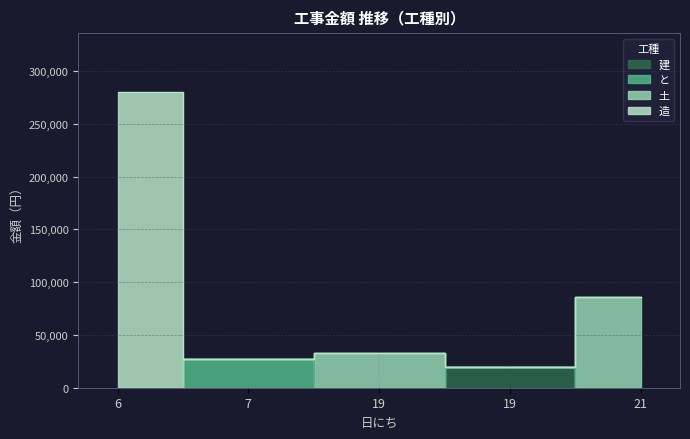

What is the value of the 1st point from the left?

280000